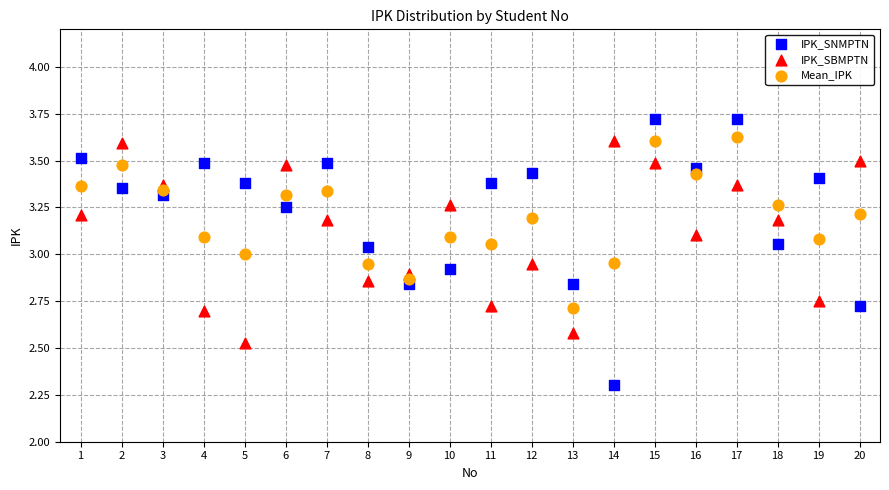

Across all data points, what is the range of Y values (max minus min)?

1.4